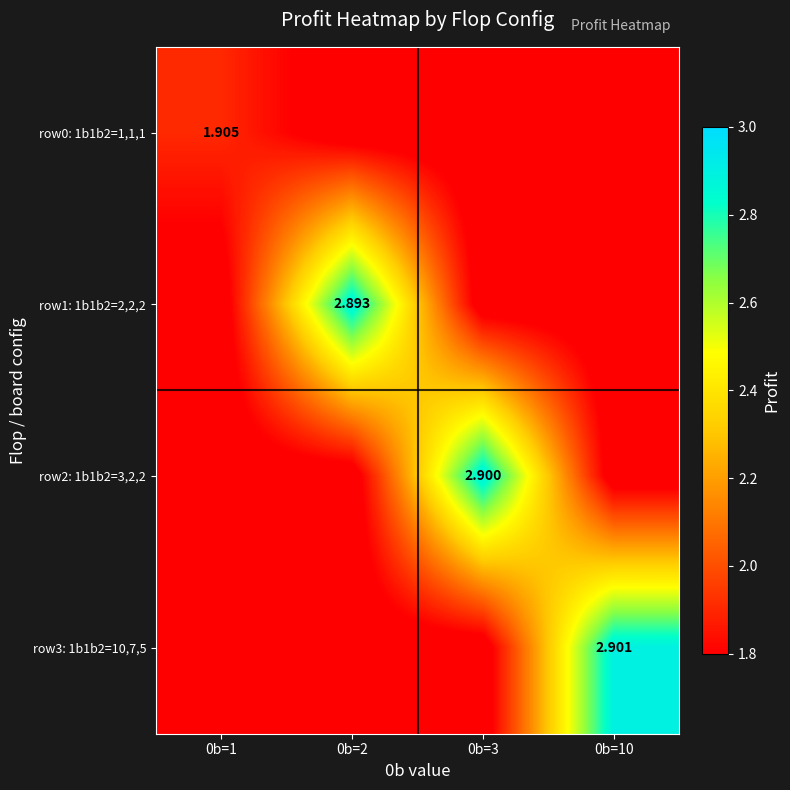

What is the smallest value displayed?

1.7